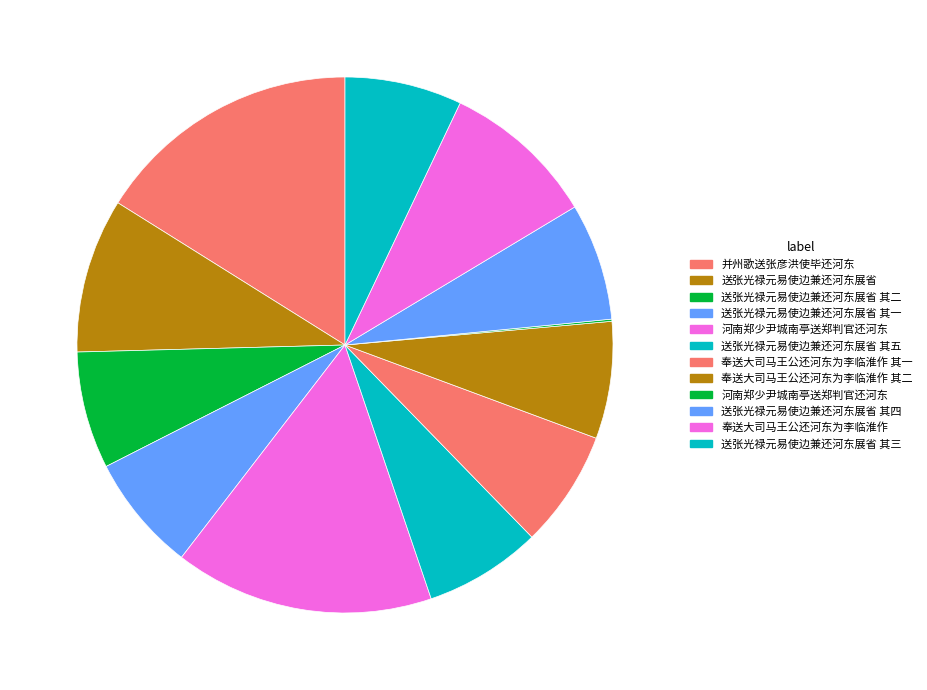

What is the smallest slice in the pie chart?

河南郑少尹城南亭送郑判官还河东